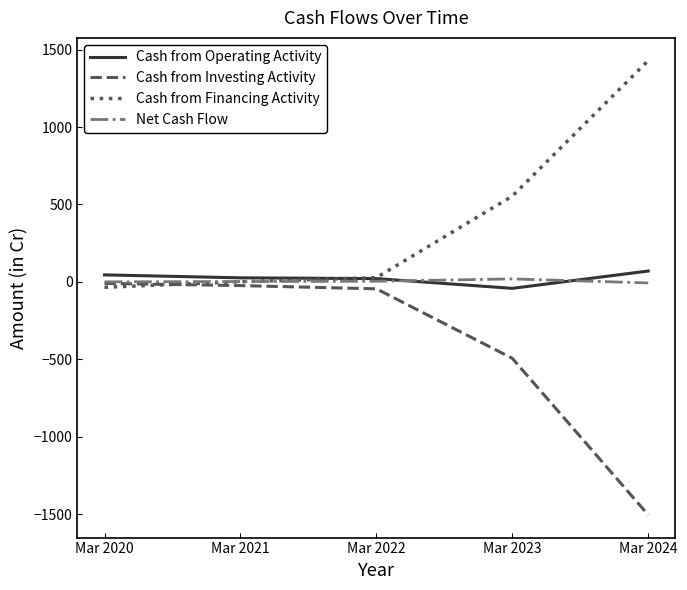

The Cash from Operating Activity series shows -42 at Mar 2023. True or false?

True